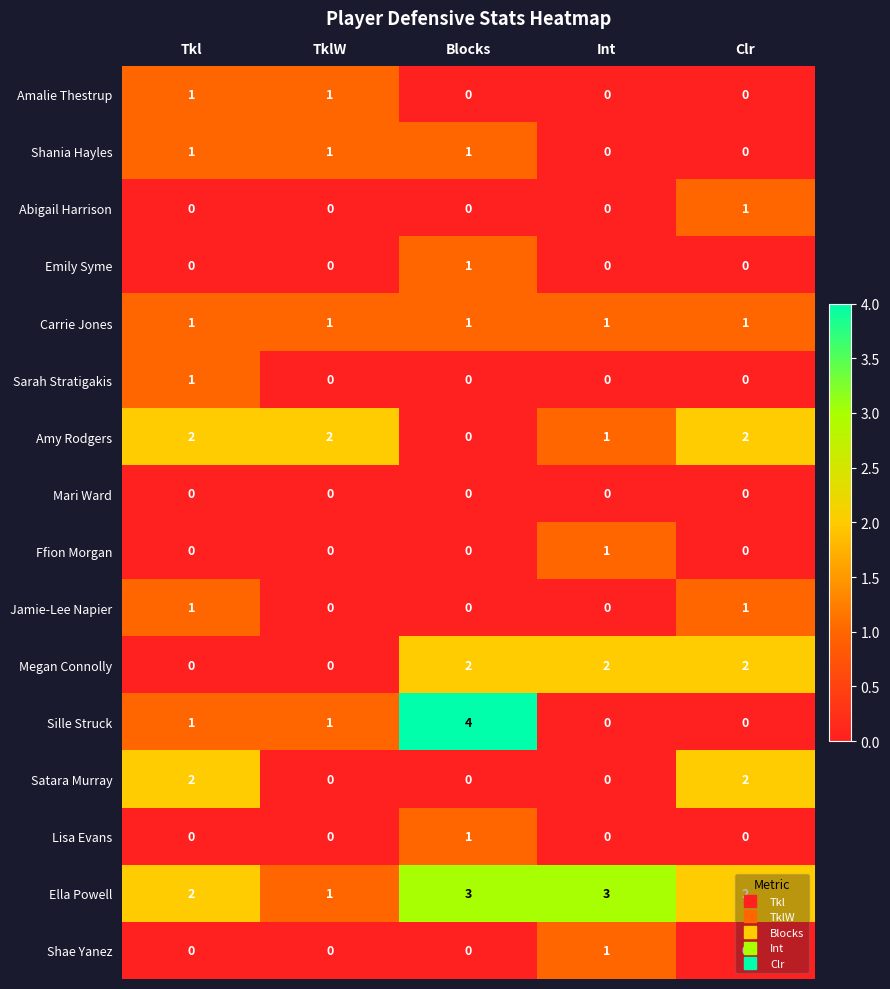

What is the difference between the highest and lowest values at Int?

3